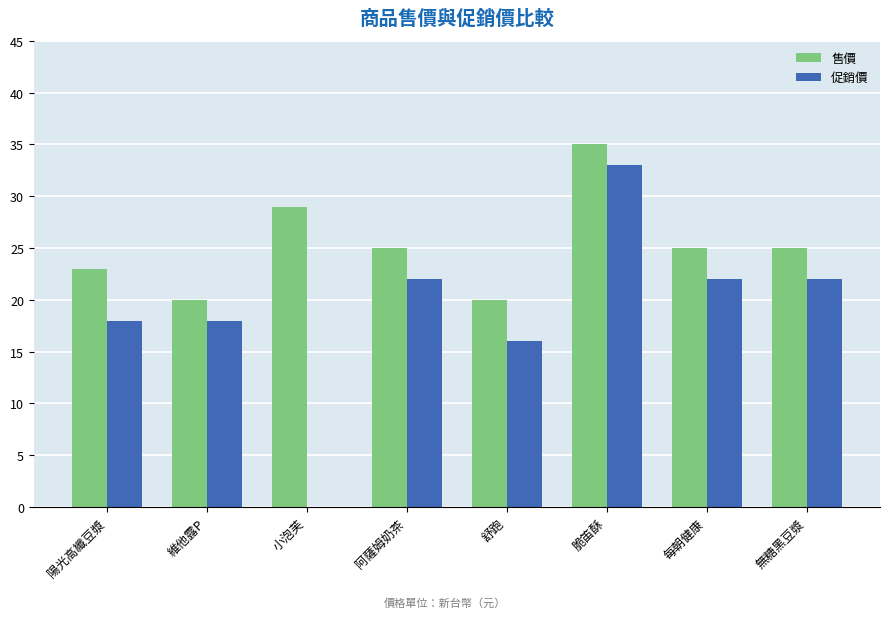

What is the total value across all series at 小泡芙?

29